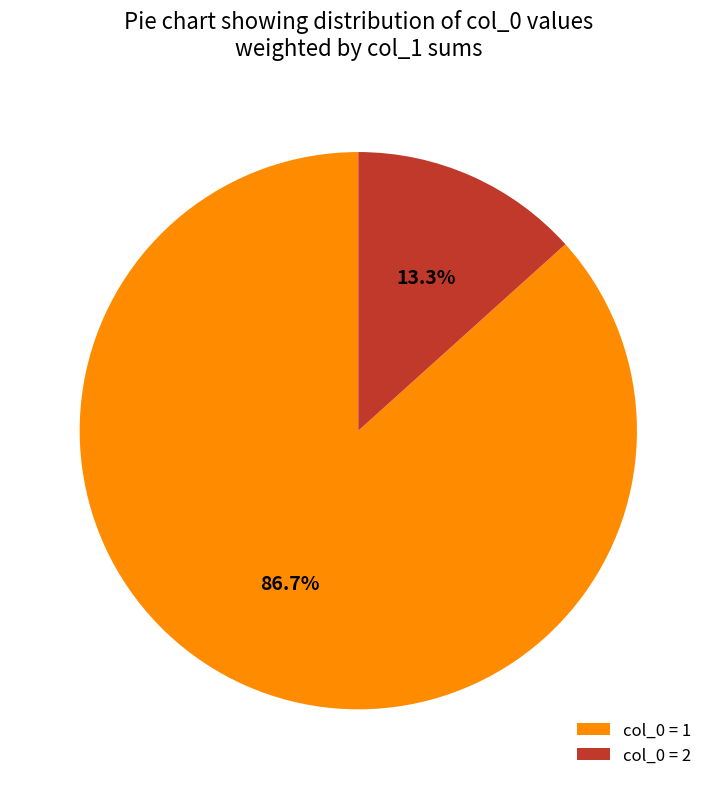

How many segments does this pie chart have?

2